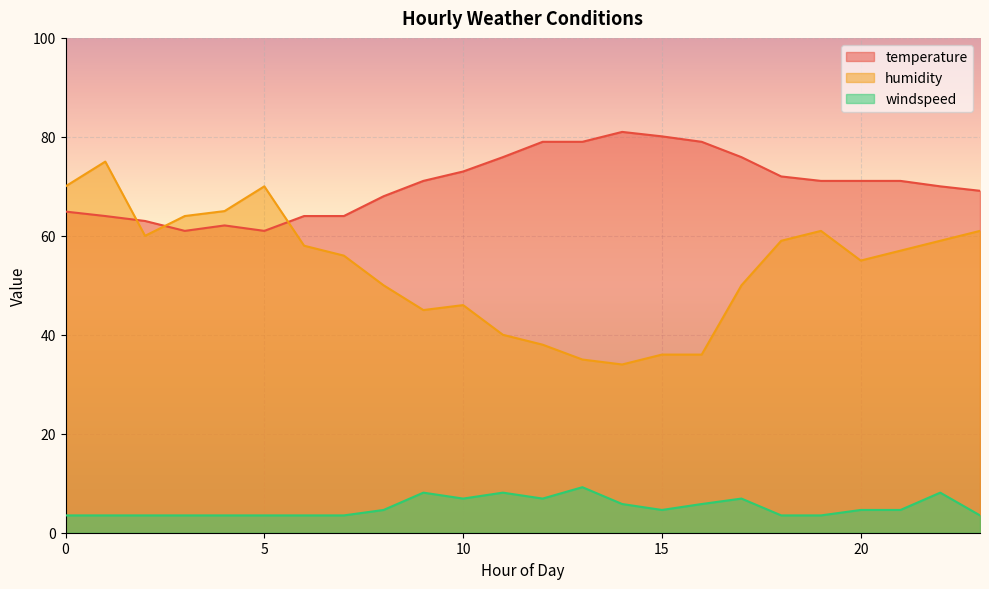

The windspeed series shows 3.5 at 2. True or false?

True